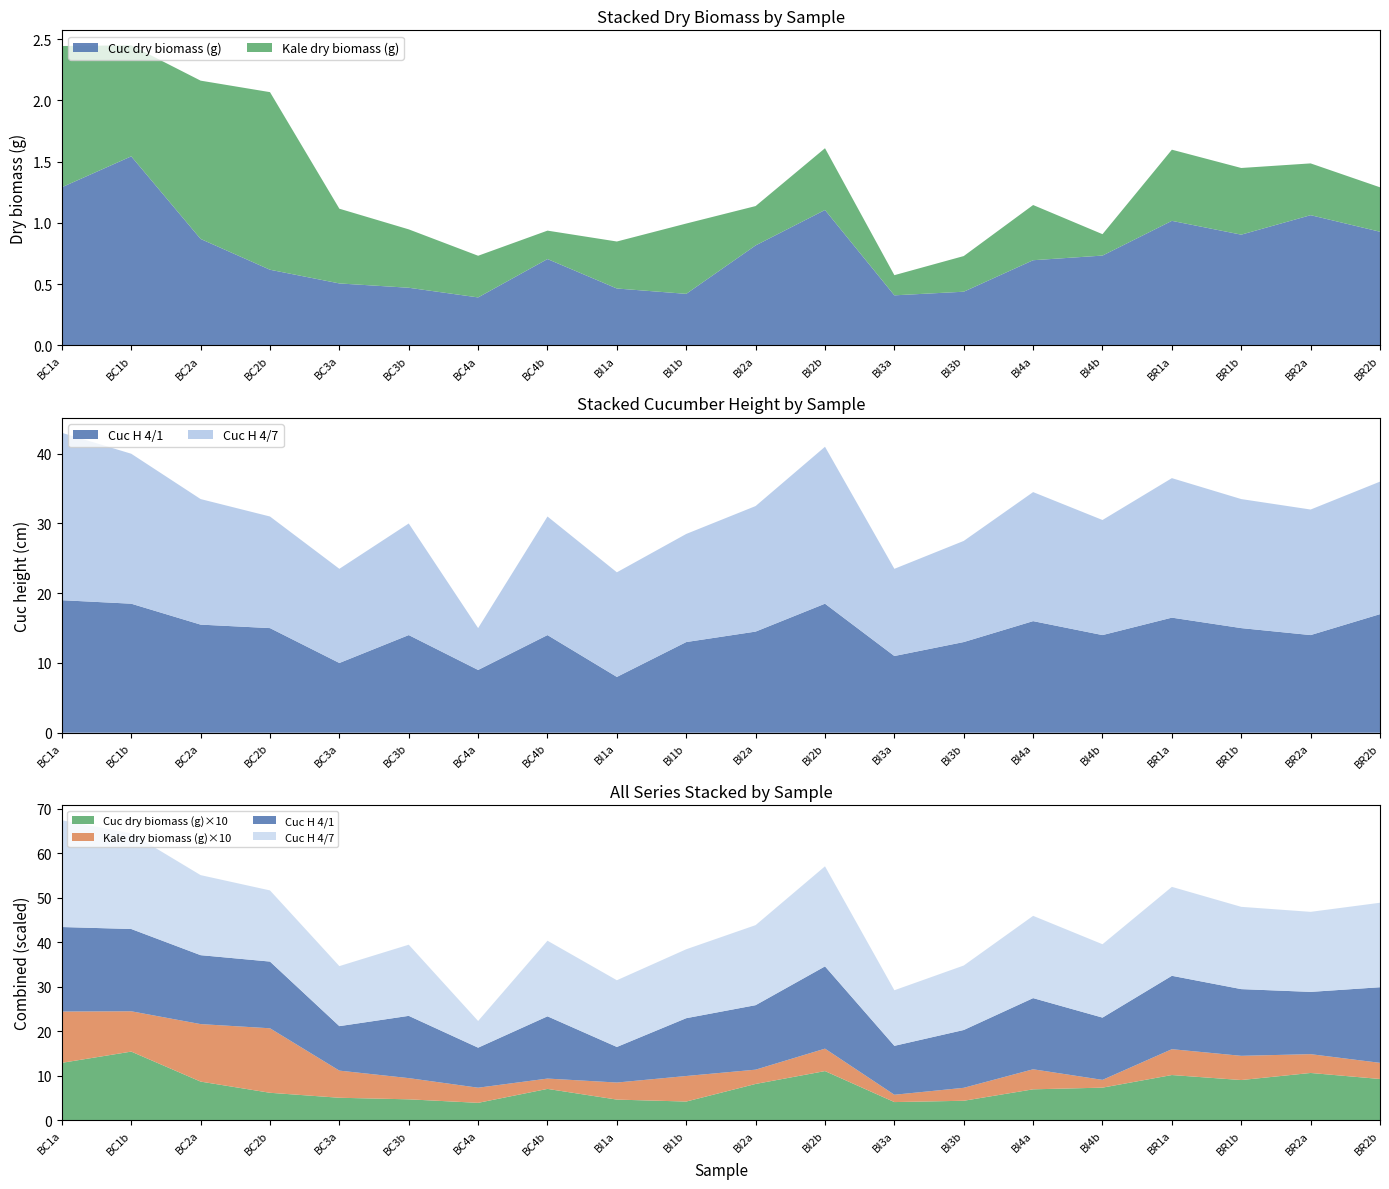

Reading left to right, extract all data points from this chart.

Cuc dry biomass (g): BC1a=1.3	BC1b=1.5	BC2a=0.9	BC2b=0.6	BC3a=0.5	BC3b=0.5	BC4a=0.4	BC4b=0.7	BI1a=0.5	BI1b=0.4	BI2a=0.8	BI2b=1.1	BI3a=0.4	BI3b=0.4	BI4a=0.7	BI4b=0.7	BR1a=1.0	BR1b=0.9	BR2a=1.1	BR2b=0.9
Kale dry biomass (g): BC1a=1.2	BC1b=0.9	BC2a=1.3	BC2b=1.5	BC3a=0.6	BC3b=0.5	BC4a=0.3	BC4b=0.2	BI1a=0.4	BI1b=0.6	BI2a=0.3	BI2b=0.5	BI3a=0.2	BI3b=0.3	BI4a=0.5	BI4b=0.2	BR1a=0.6	BR1b=0.5	BR2a=0.4	BR2b=0.4
Cuc H 4/1: BC1a=19.0	BC1b=18.5	BC2a=15.5	BC2b=15.0	BC3a=10.0	BC3b=14.0	BC4a=9.0	BC4b=14.0	BI1a=8.0	BI1b=13.0	BI2a=14.5	BI2b=18.5	BI3a=11.0	BI3b=13.0	BI4a=16.0	BI4b=14.0	BR1a=16.5	BR1b=15.0	BR2a=14.0	BR2b=17.0
Cuc H 4/7: BC1a=24.0	BC1b=21.5	BC2a=18.0	BC2b=16.0	BC3a=13.5	BC3b=16.0	BC4a=6.0	BC4b=17.0	BI1a=15.0	BI1b=15.5	BI2a=18.0	BI2b=22.5	BI3a=12.5	BI3b=14.5	BI4a=18.5	BI4b=16.5	BR1a=20.0	BR1b=18.5	BR2a=18.0	BR2b=19.0